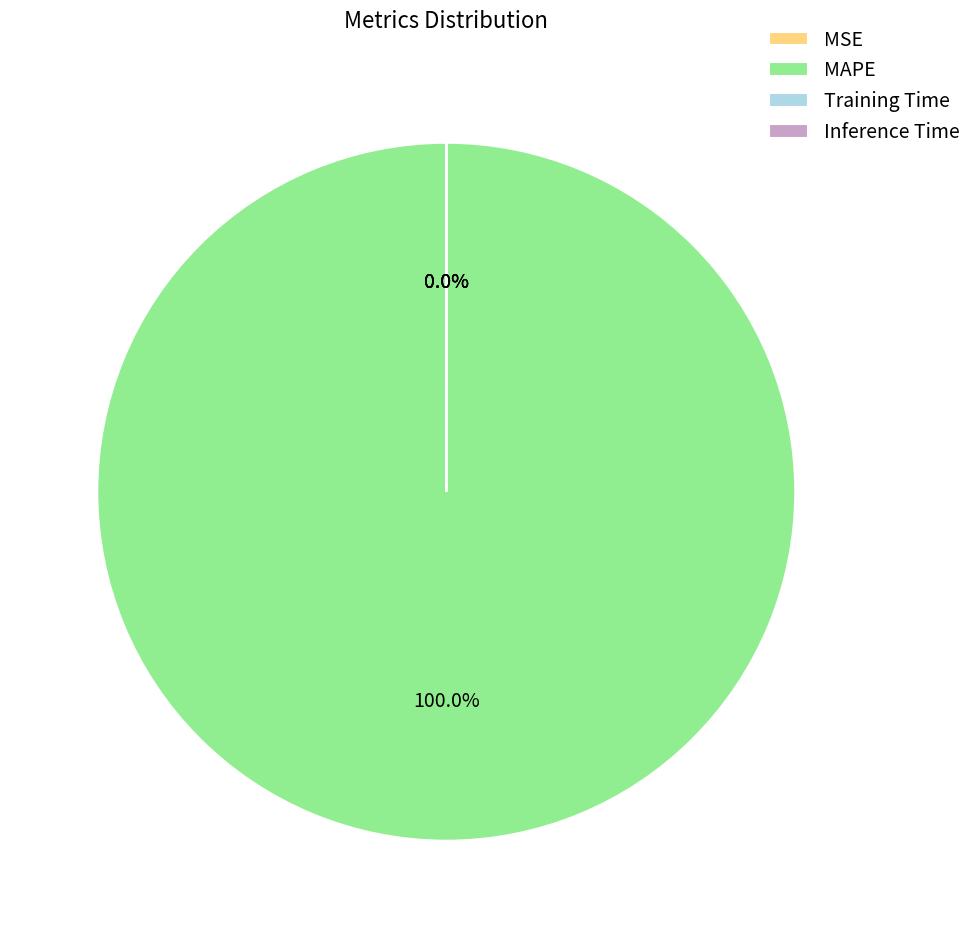

What is the largest slice in the pie chart?

MAPE